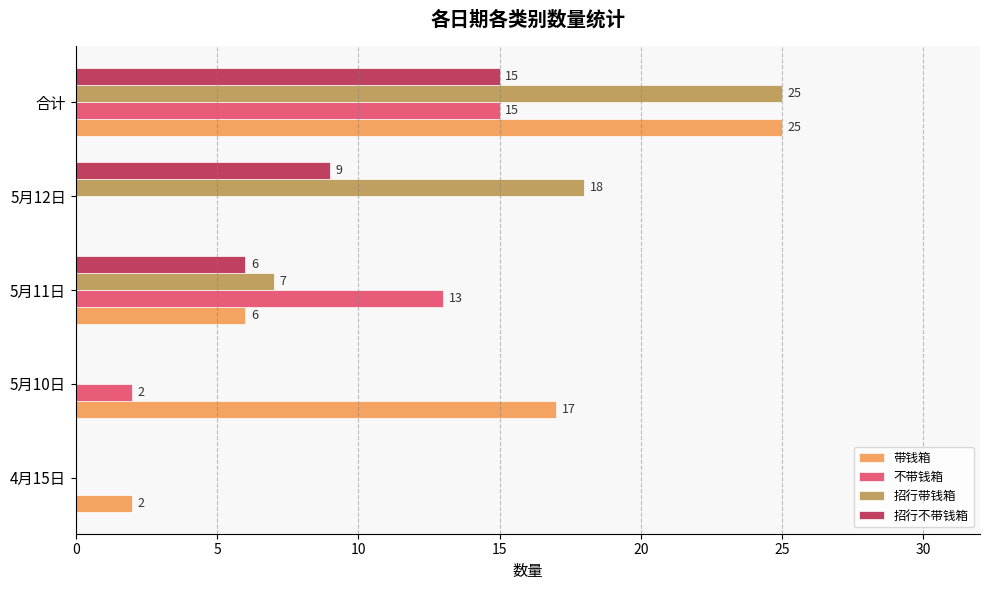

The value of 招行带钱箱 at 合计 is 25. True or false?

True